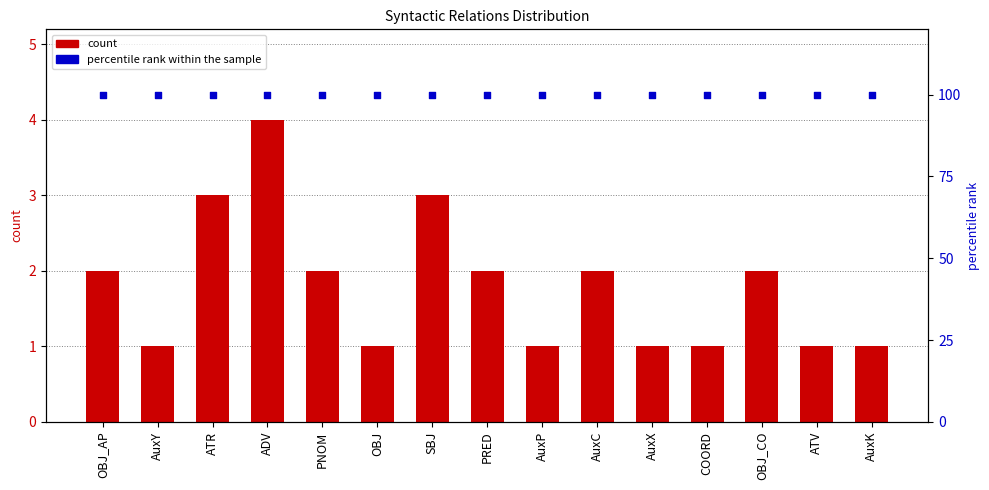

Which series reaches the minimum Y coordinate?

count